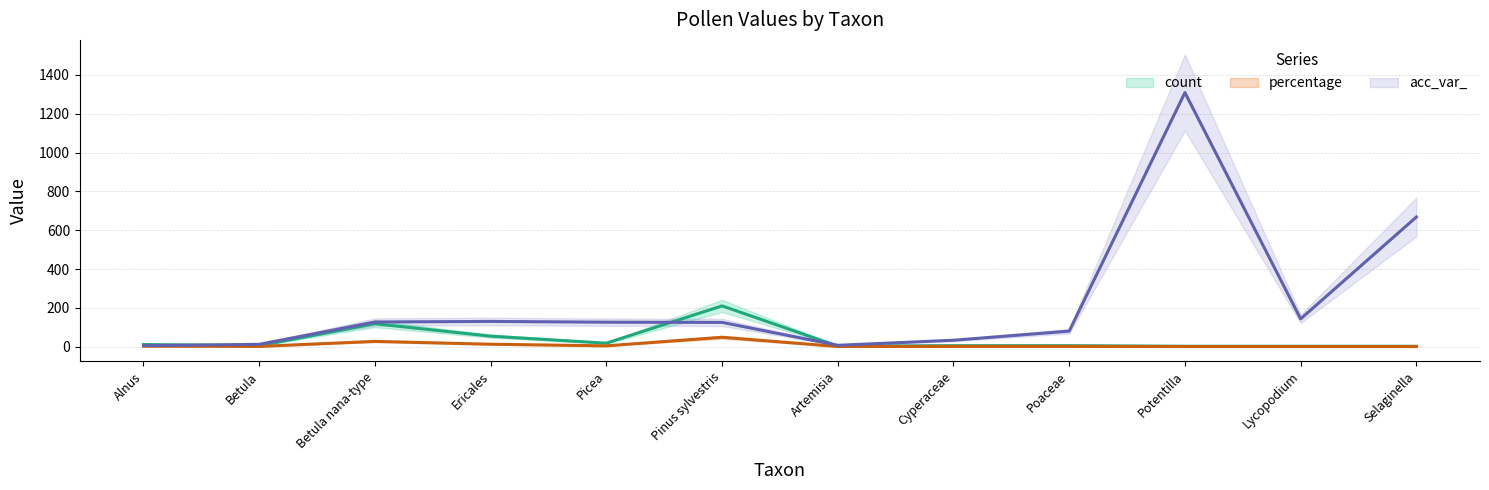

How many interior local valleys does the acc_var_ series have?

2